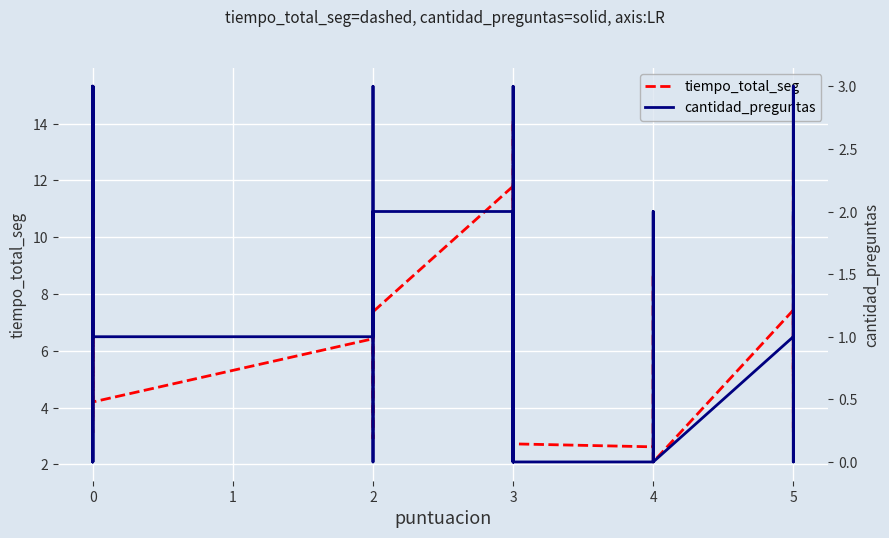

How many lines are shown in the chart?

2